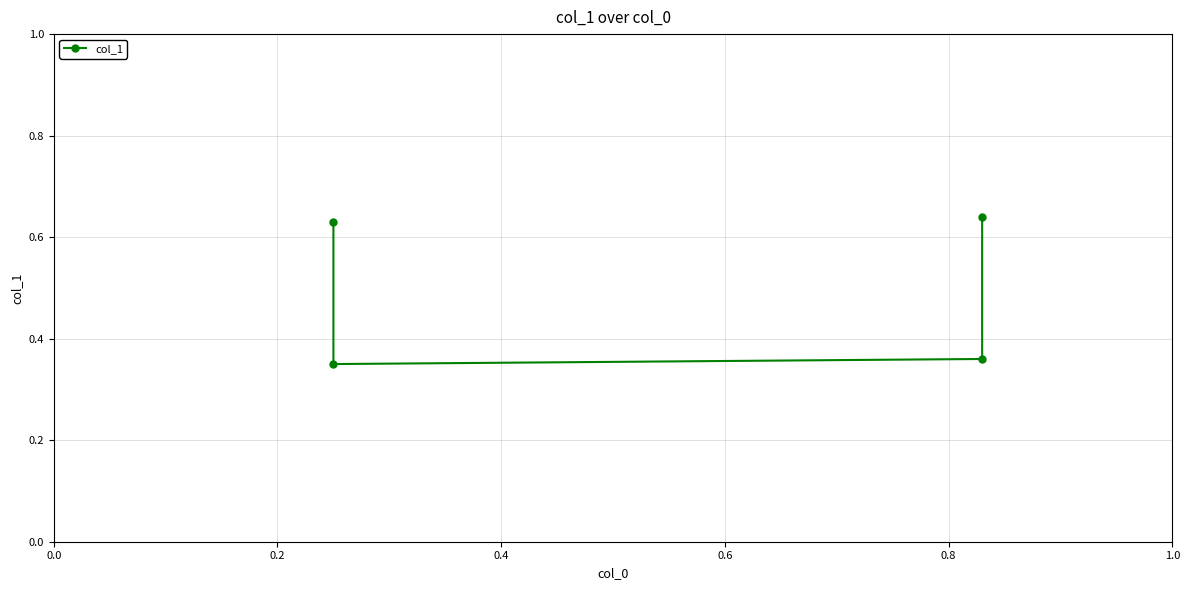

How many values are between 0 and 1?

4